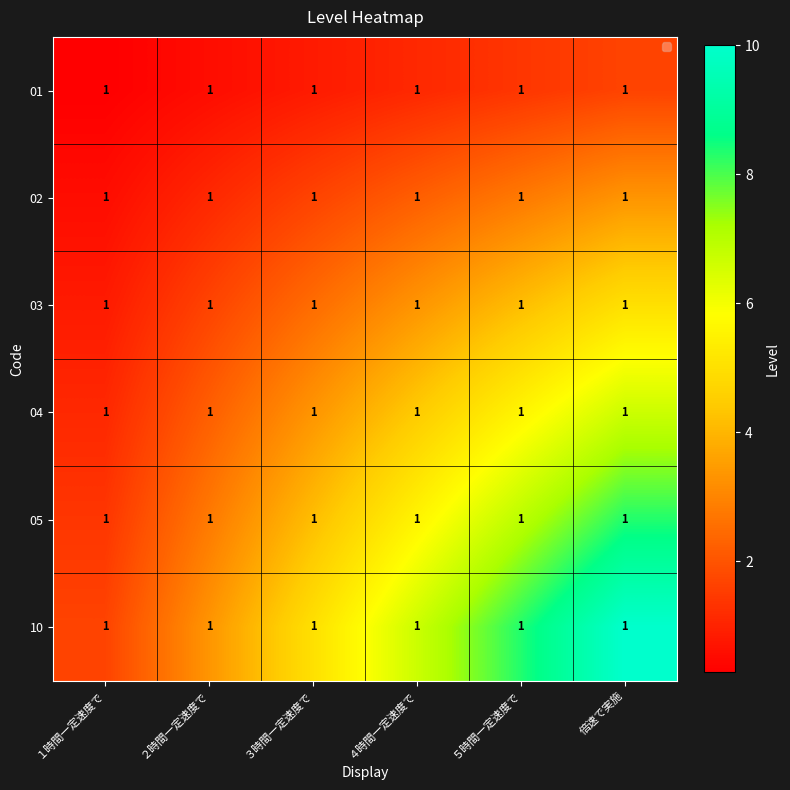

How many data points in 10 are above 6?

3